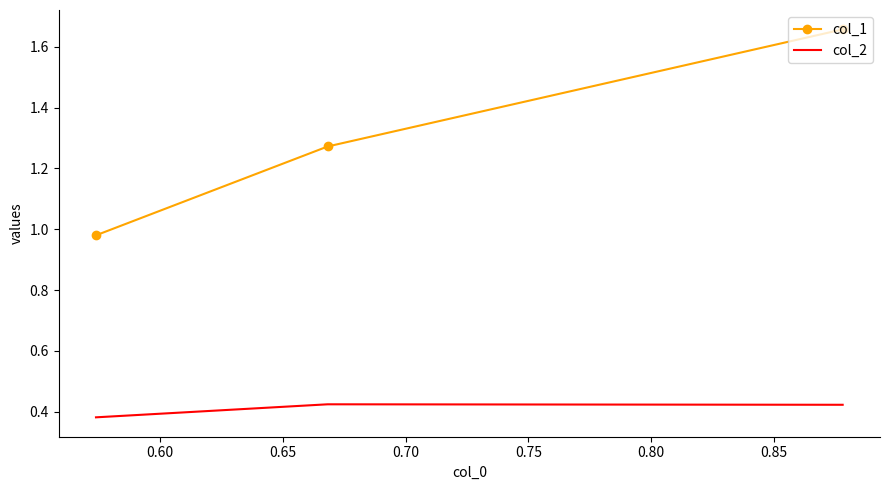

Is the value of col_2 at 0.65 greater than the value of col_1 at 0.60?

No